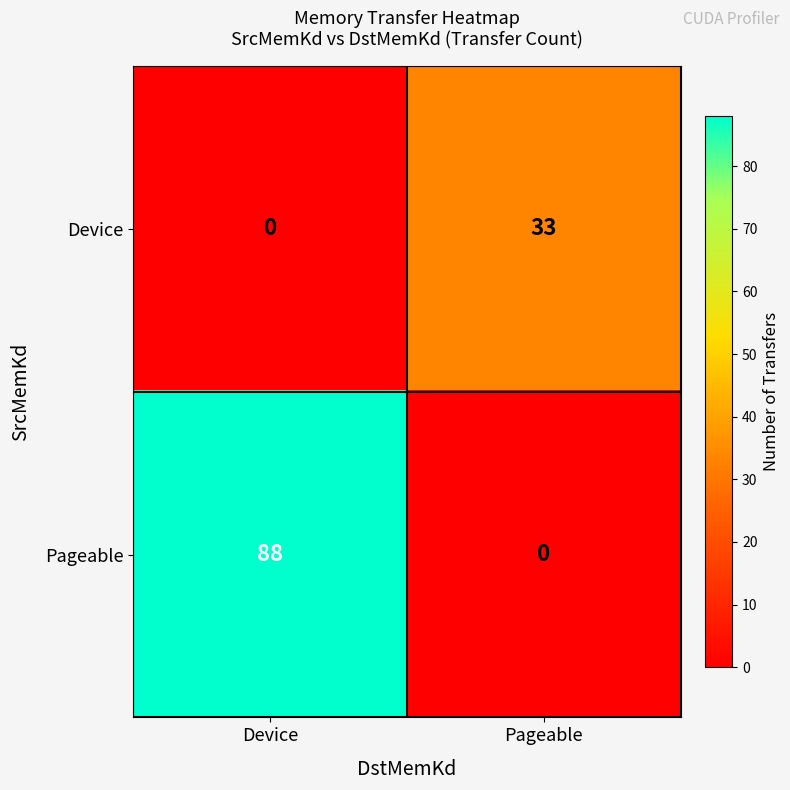

Reading left to right, list all the values displayed in this chart.

Device: Device=0	Pageable=33
Pageable: Device=88	Pageable=0